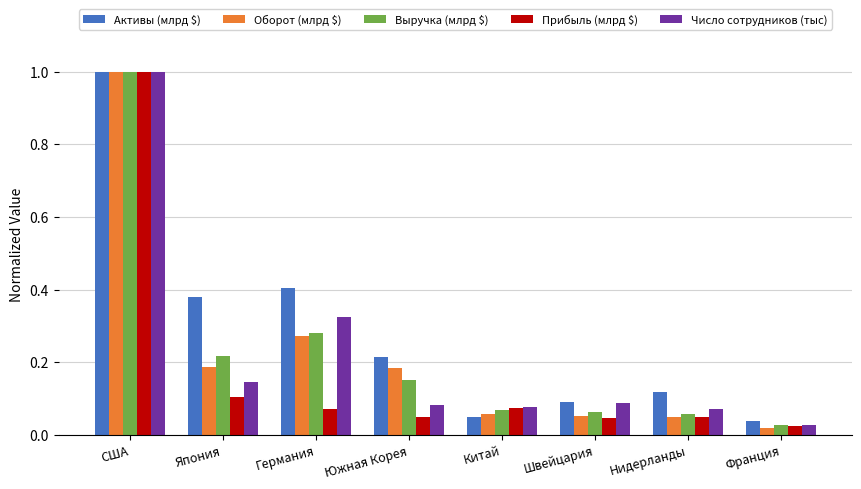

At how many categories does at least one series exceed 0?

8